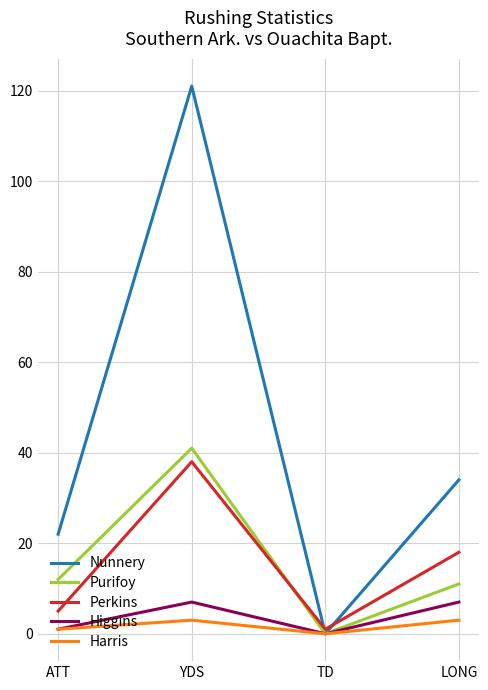

Which series has the largest total across all categories?

Nunnery